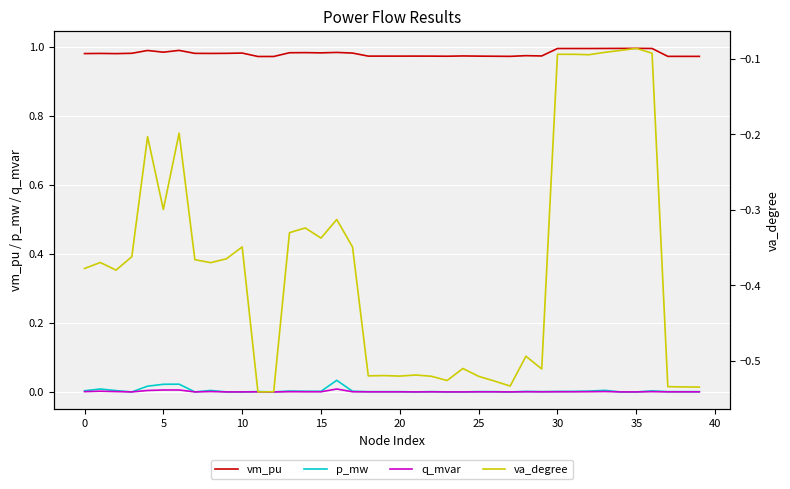

True or false: p_mw and vm_pu cross at least once.

False